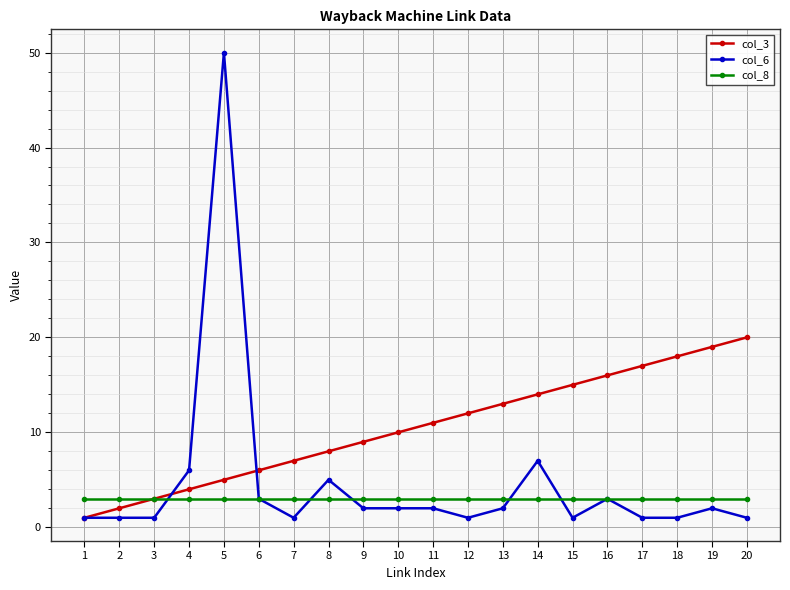

The value of col_3 at 4 is 4. True or false?

True